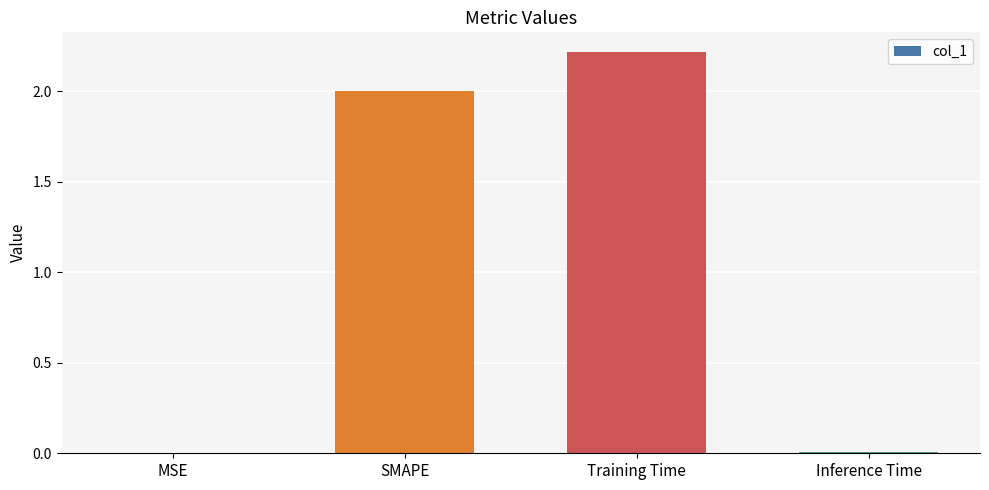

What is the change in value from SMAPE to Training Time?

+0.2